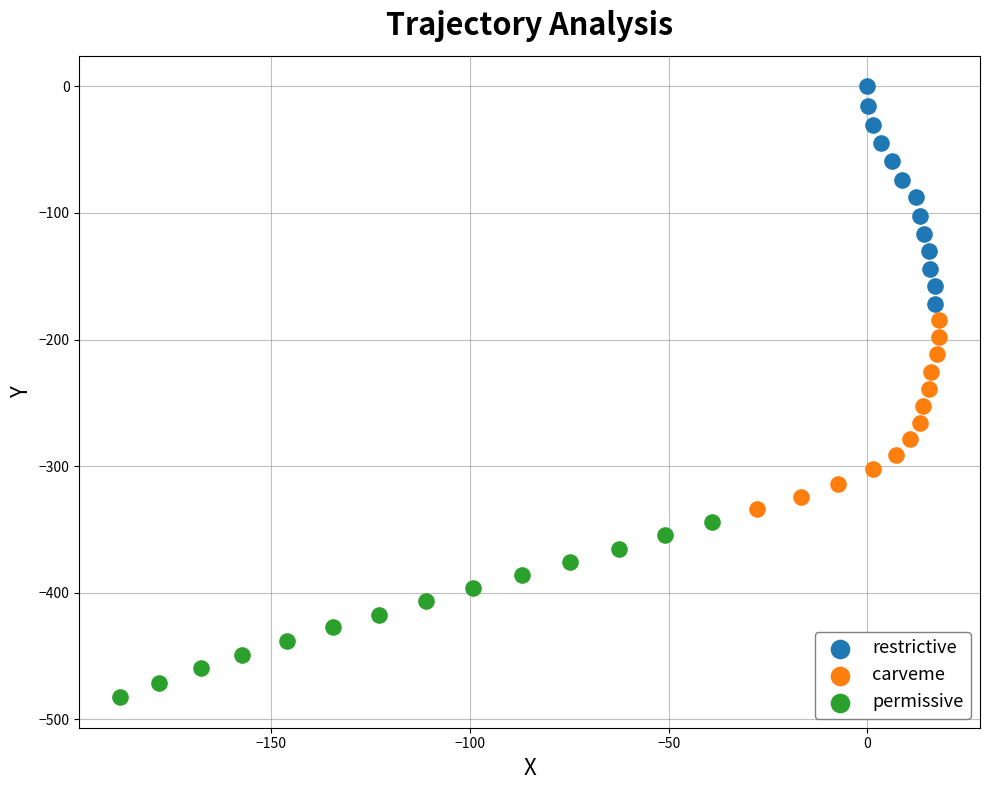

Which series contains the highest Y value?

restrictive